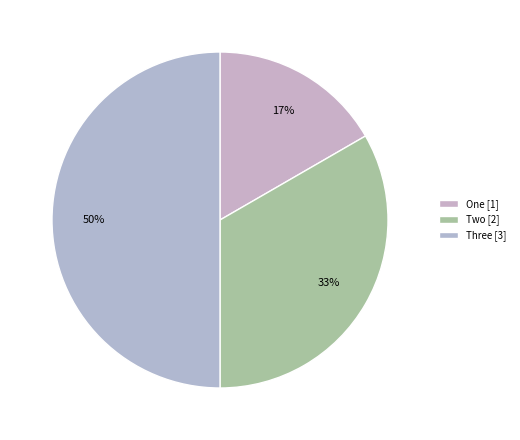

Between Two and One, which is larger?

Two